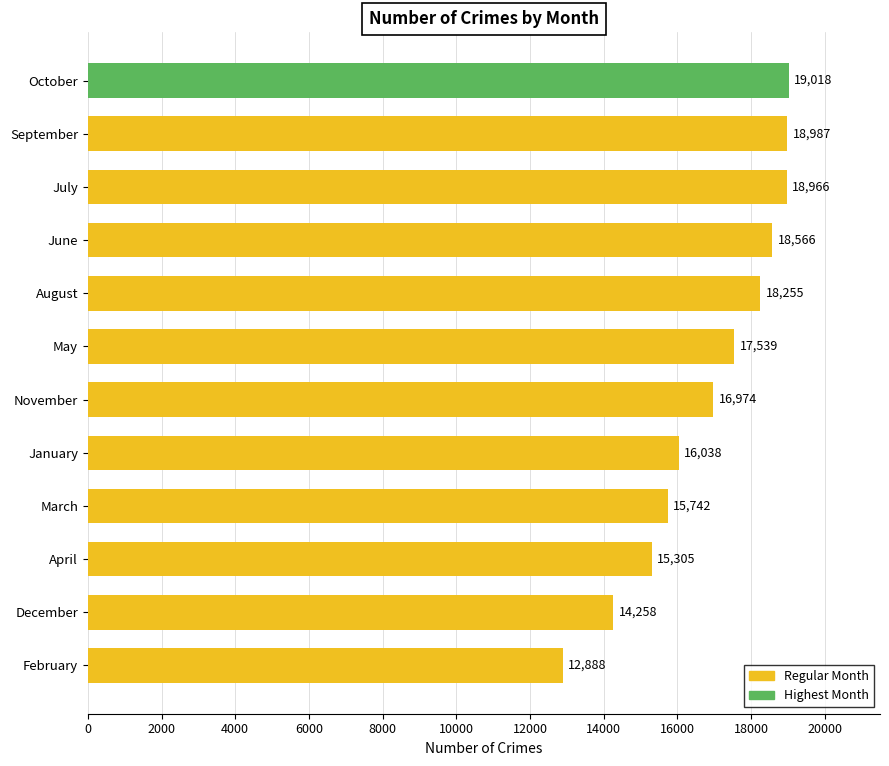

Which has a higher value, March or November?

November